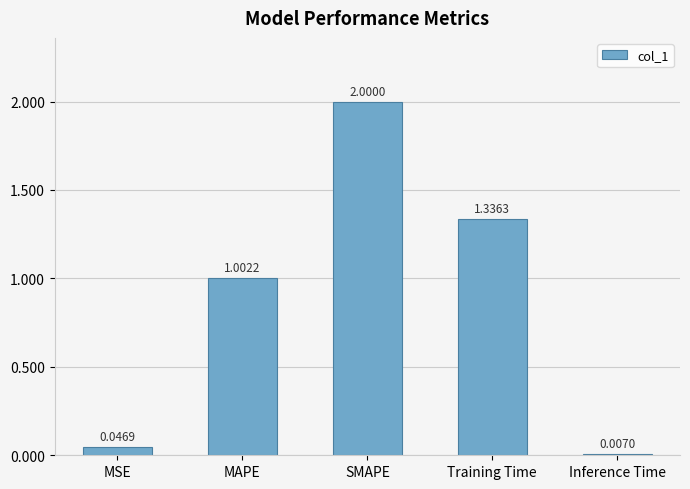

At which label does the data first exceed 1?

MAPE